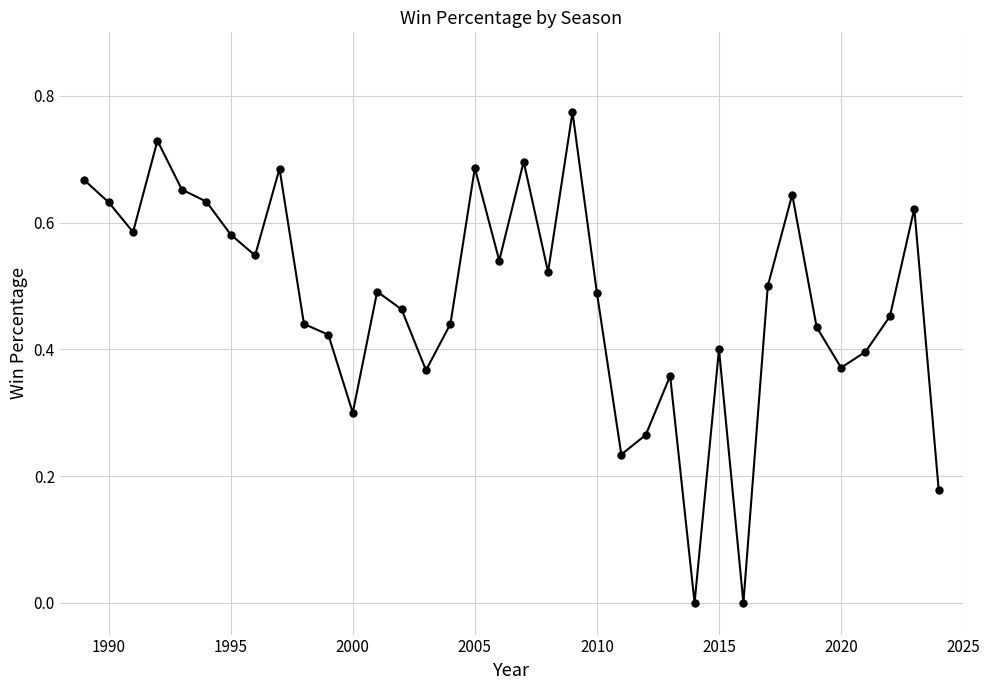

Does the chart have visible grid lines?

Yes